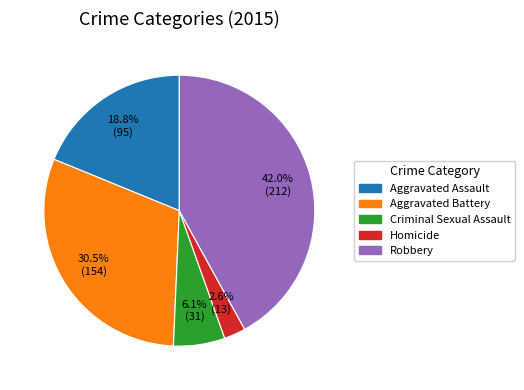

The Criminal Sexual Assault slice represents 1% of the pie. True or false?

False